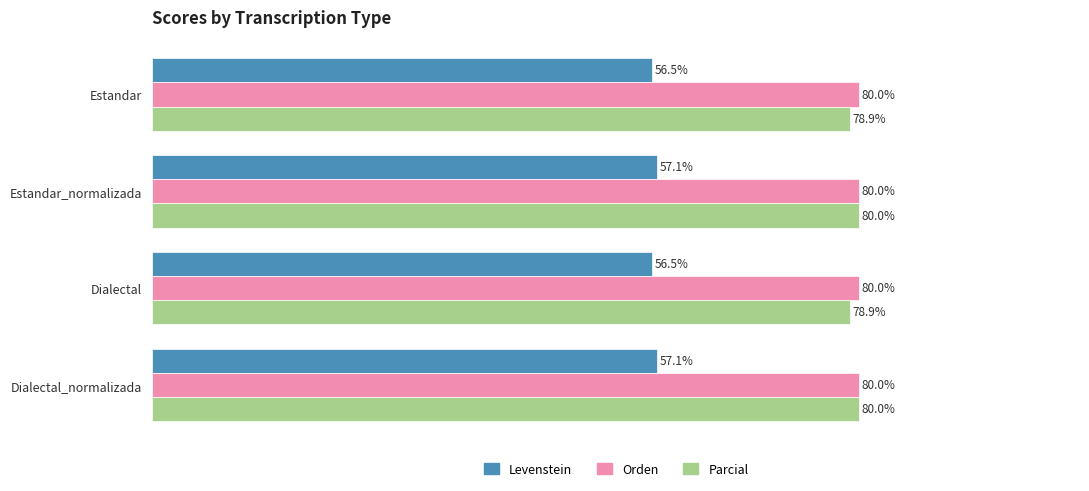

Which series has the largest range (max minus min)?

Parcial